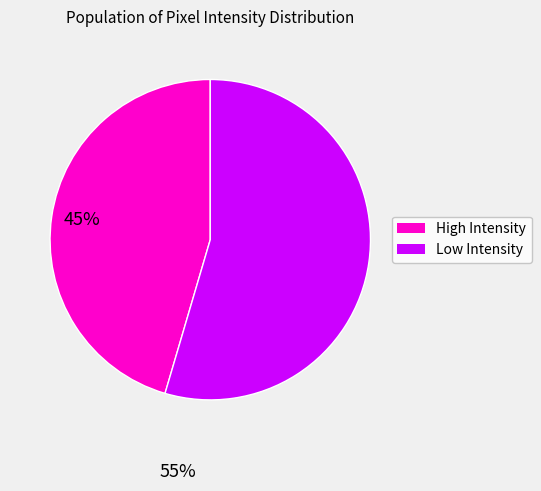

Is there any slice that represents more than half of the pie?

Yes